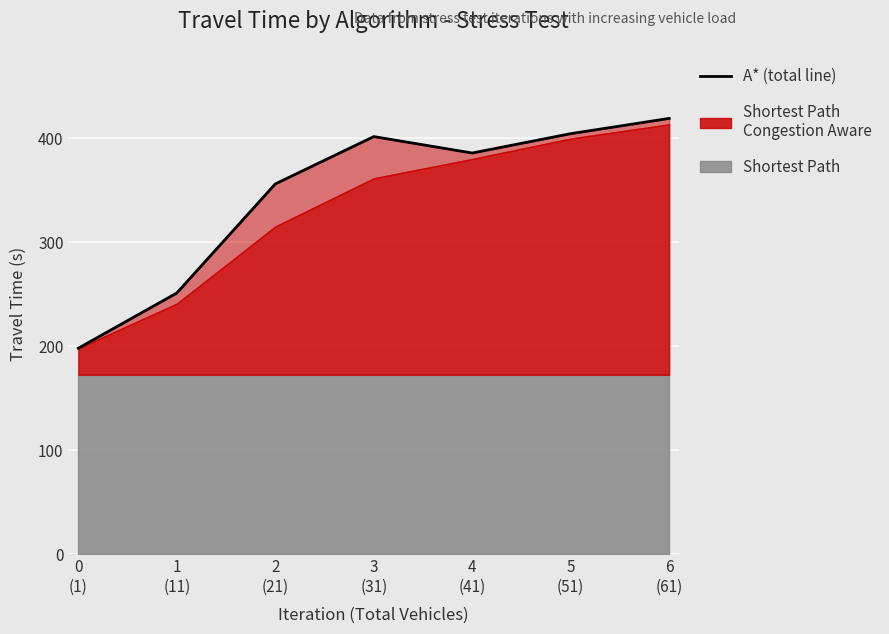

What is the value of the 5th point from the left?

385.8